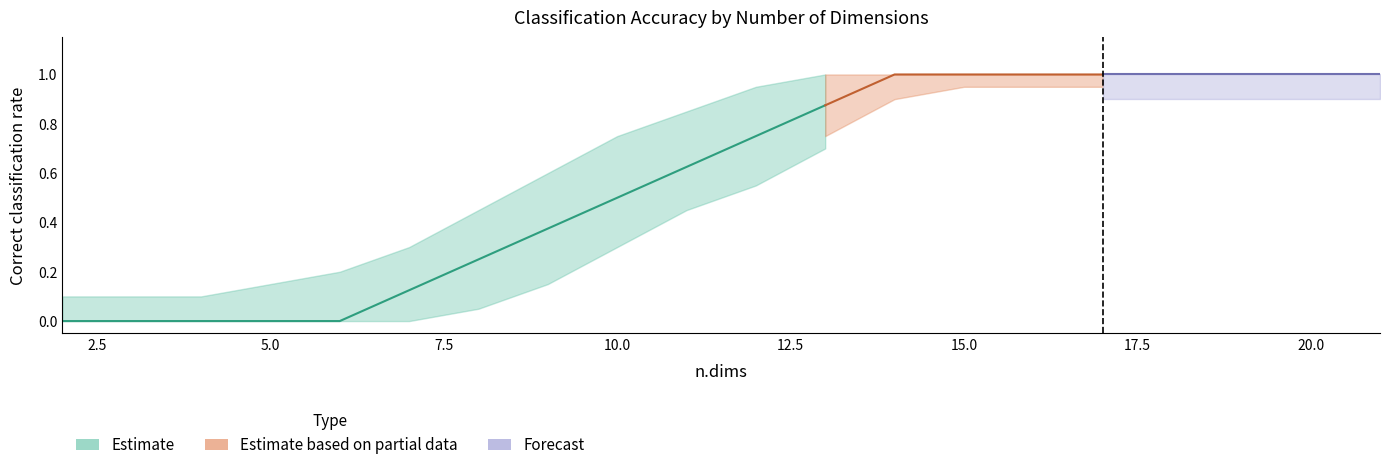

Is the value of correct_rate at 15 greater than the value of lower_bound at 6?

Yes